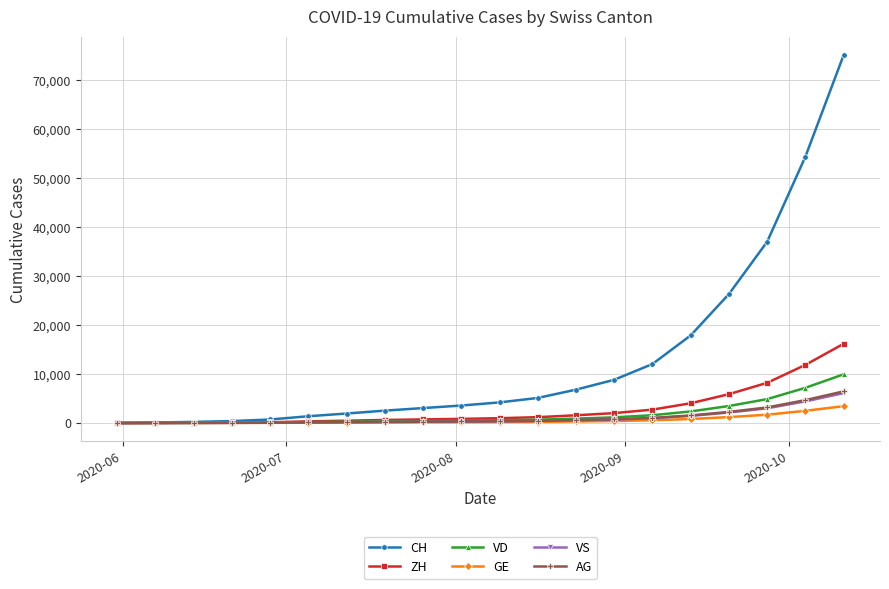

Which series has the largest total across all categories?

CH